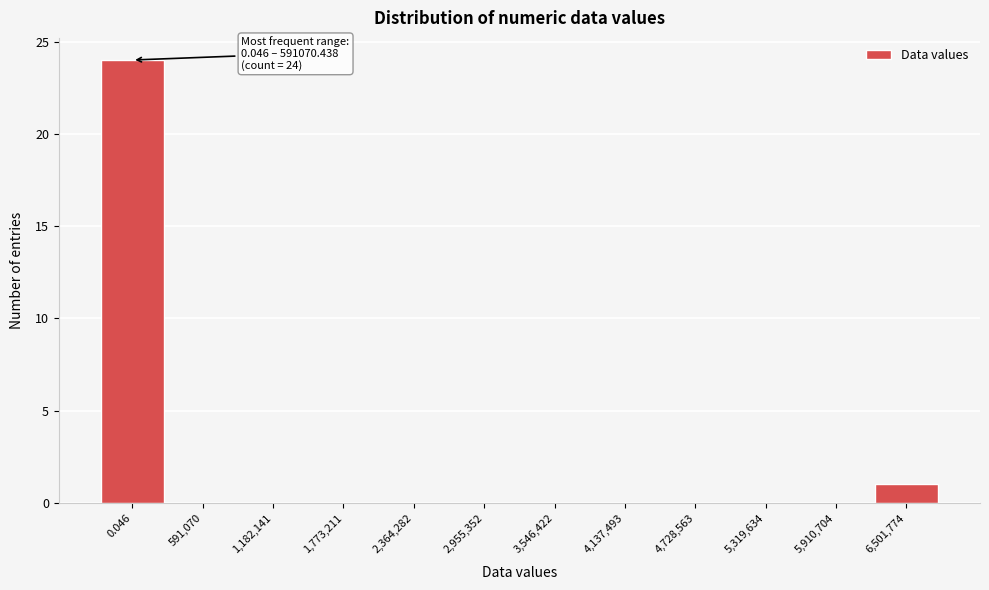

Reading left to right, extract all data points from this chart.

0.046=24	591,070=0	1,182,141=0	1,773,211=0	2,364,282=0	2,955,352=0	3,546,422=0	4,137,493=0	4,728,563=0	5,319,634=0	5,910,704=0	6,501,774=1